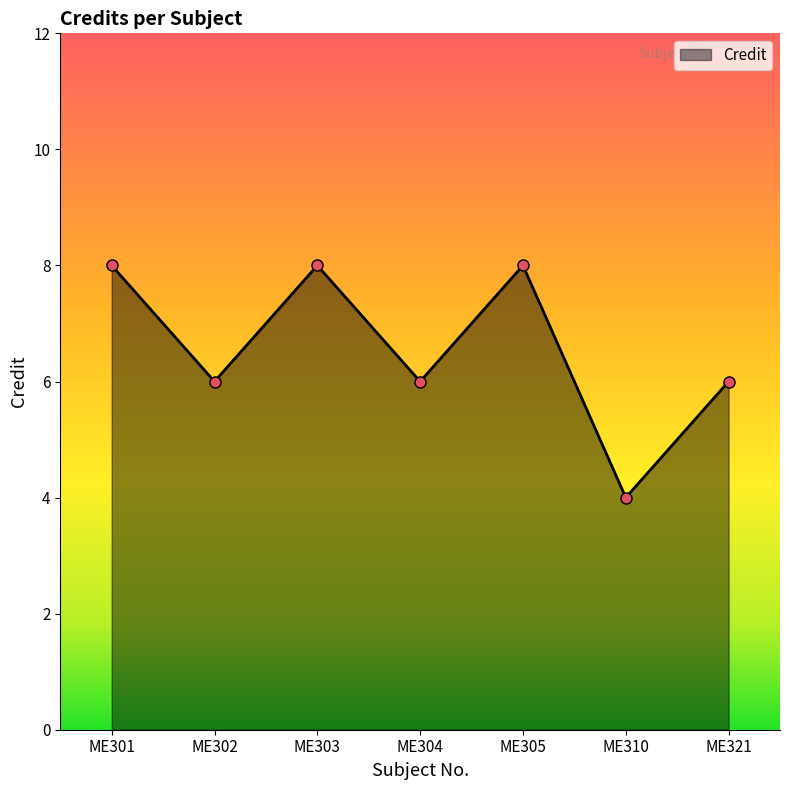

Approximately how many times larger is the value at ME321 compared to ME302?

1.0